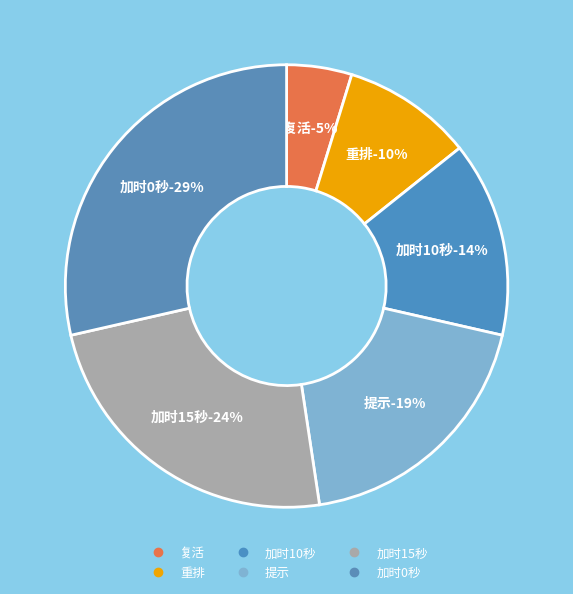

To the nearest percent, what is the combined percentage of 加时15秒 and 重排?

33%